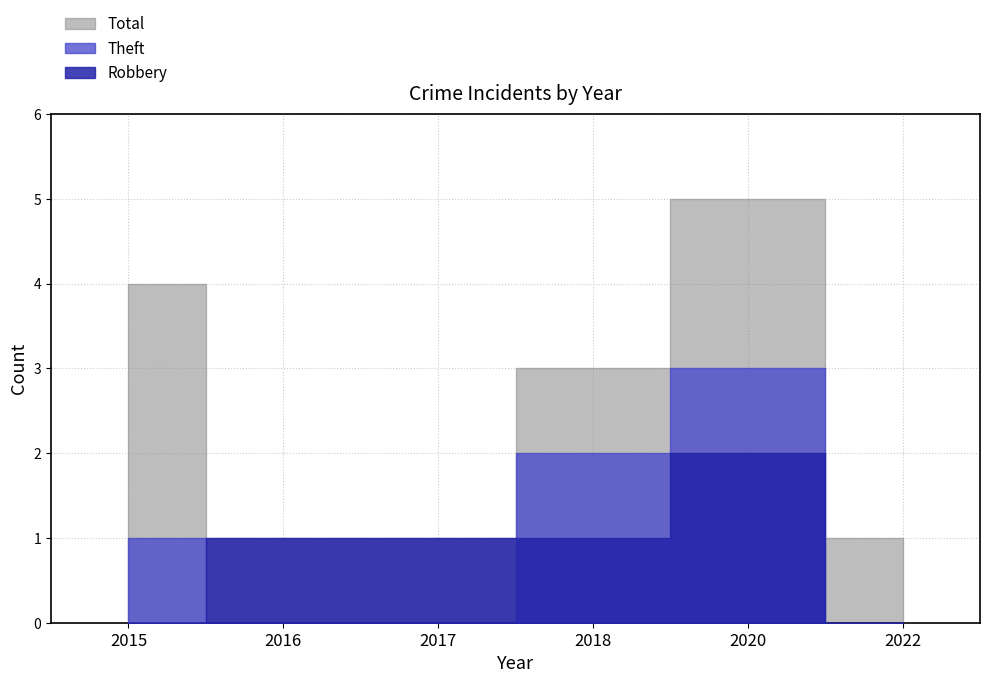

Reading left to right, what are all the values shown in this chart?

Robbery: 0	1	1	1	2	0
Theft: 1	0	0	2	3	0
Total: 4	1	1	3	5	1